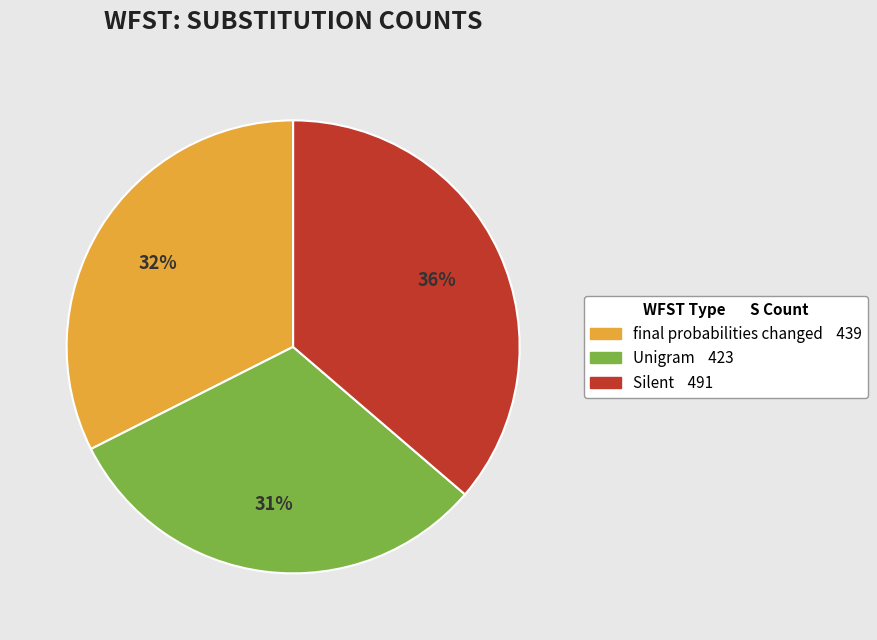

True or false: Unigram accounts for 20% of the total.

False